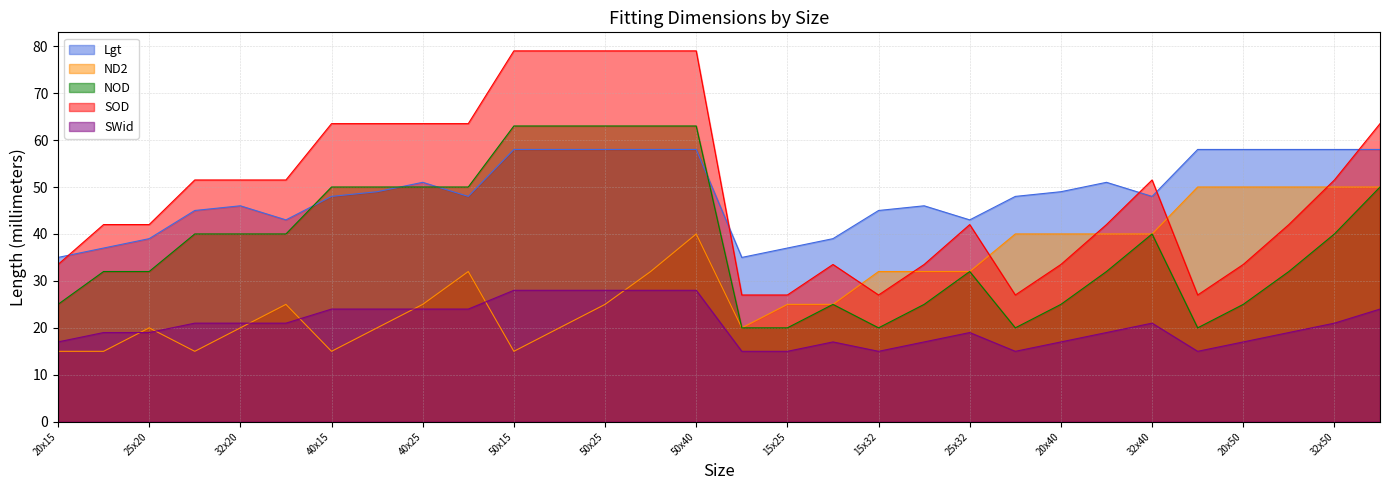

List the labels in order of SWid value, smallest first.

15x20, 15x25, 15x32, 15x40, 15x50, 20x15, 20x25, 20x32, 20x40, 20x50, 25x15, 25x20, 25x32, 25x40, 25x50, 32x15, 32x20, 32x25, 32x40, 32x50, 40x15, 40x20, 40x25, 40x32, 40x50, 50x15, 50x20, 50x25, 50x32, 50x40